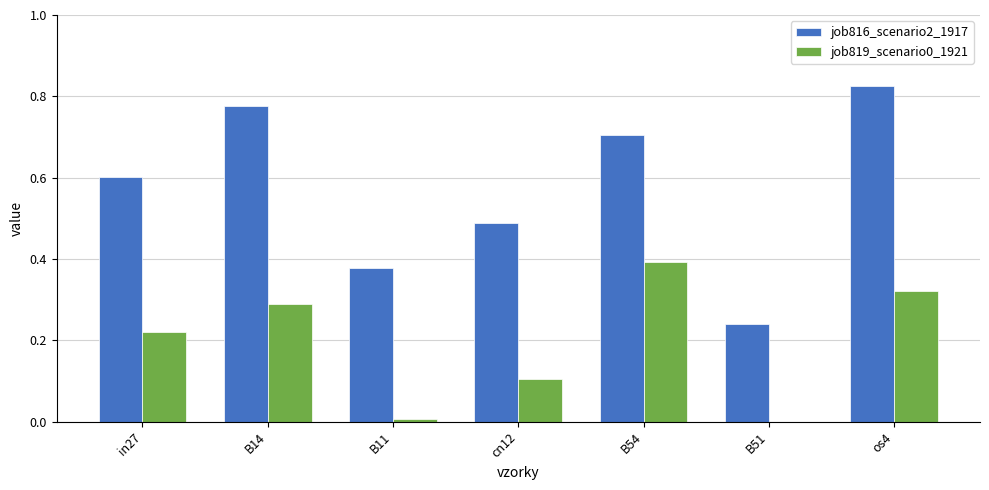

What is the sum of the job816_scenario2_1917 values at os4 and B51?

1.1